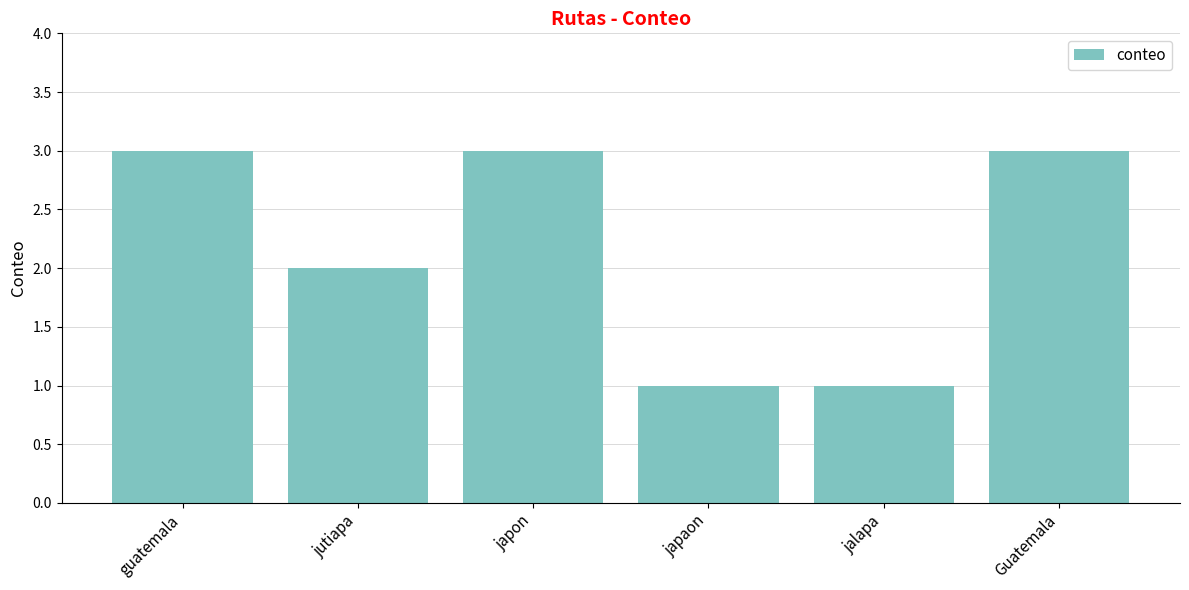

What is the label of the 2nd bar from the left?

jutiapa